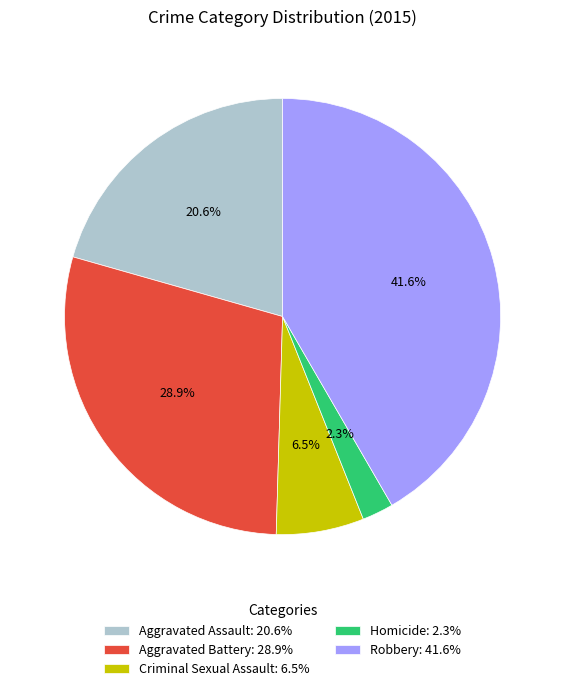

What is the largest slice in the pie chart?

Robbery